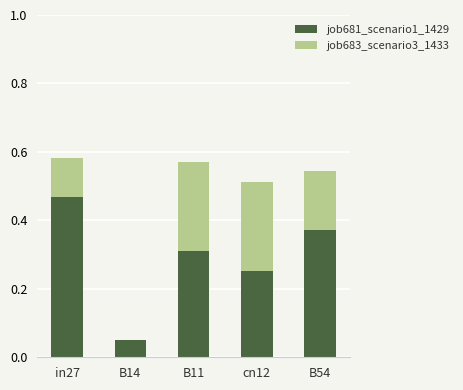

True or false: job681_scenario1_1429 has a value of 0.5 at B54.

False